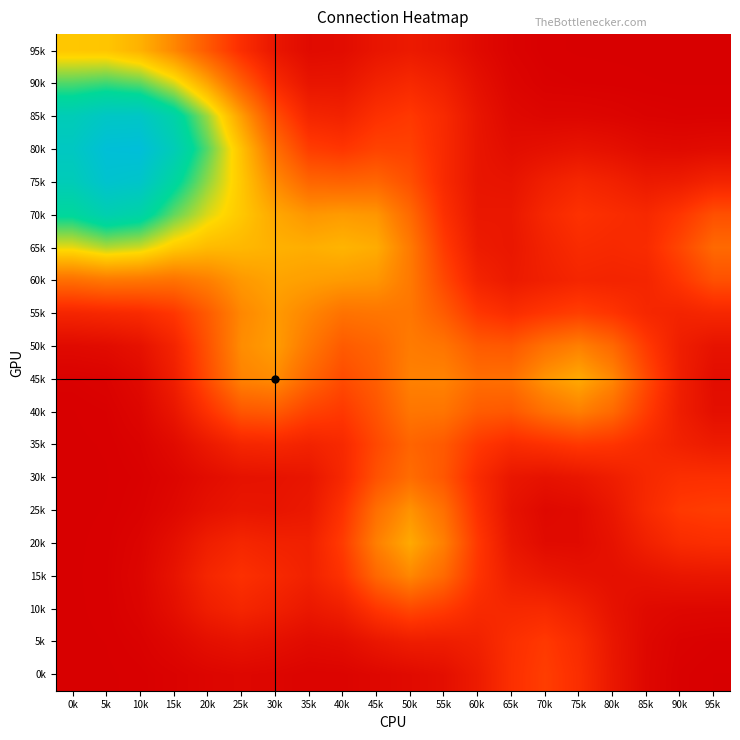

At how many categories does at least one series exceed 0?

20